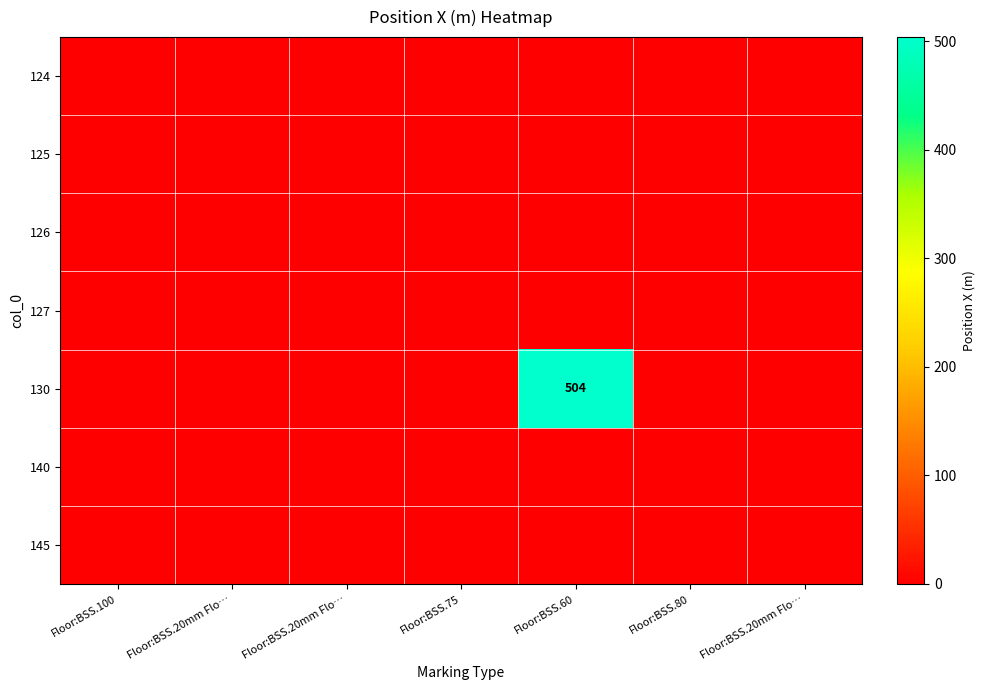

Is the value of 124 at Floor:BSS.80 greater than the value of 126 at Floor:BSS.20mm Flo…?

No